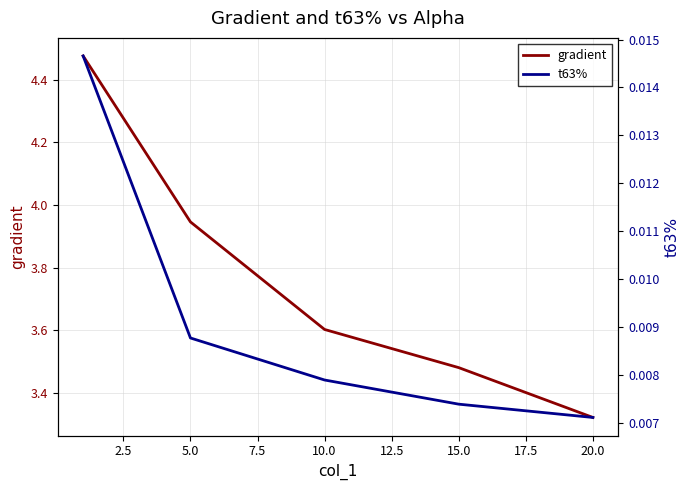

Where is gradient nearest to the value 3?

20.0